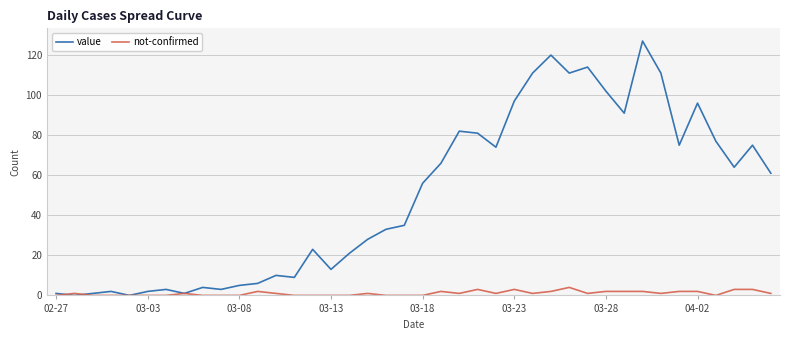

At how many categories does at least one series exceed 121?

1